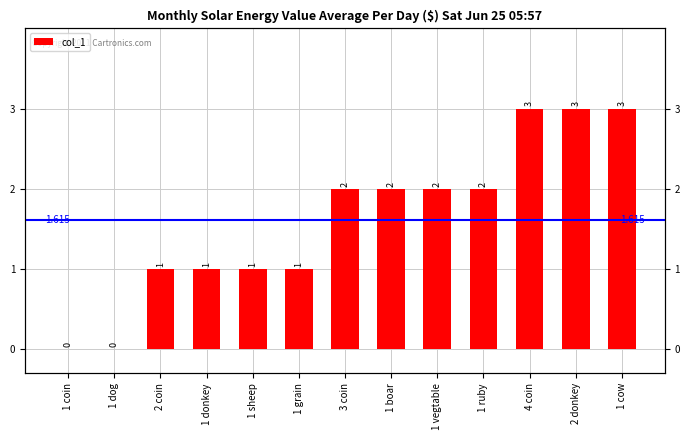

What is the change in value from 1 donkey to 1 ruby?

+1